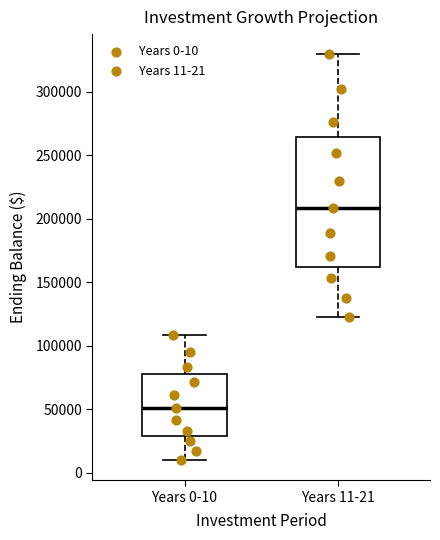

Which box's median line is the highest?

Years 11-21